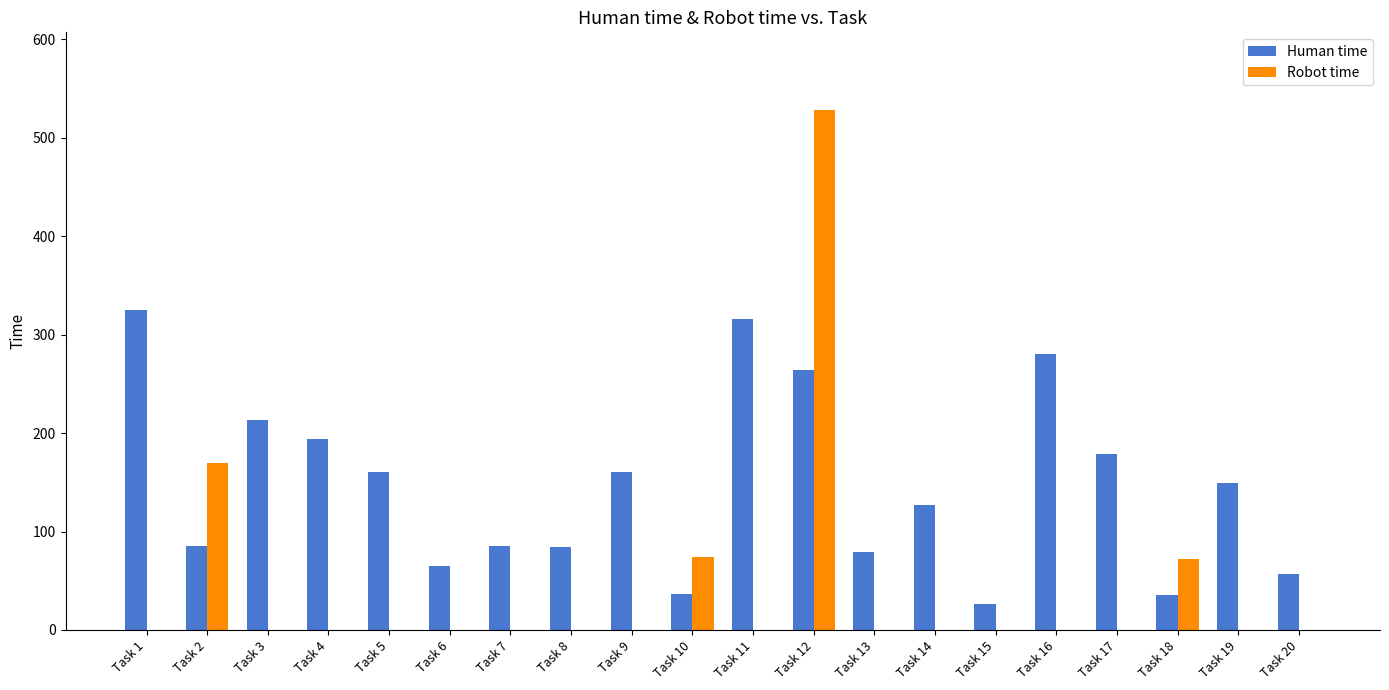

The value of Human time at Task 13 is 79. True or false?

True